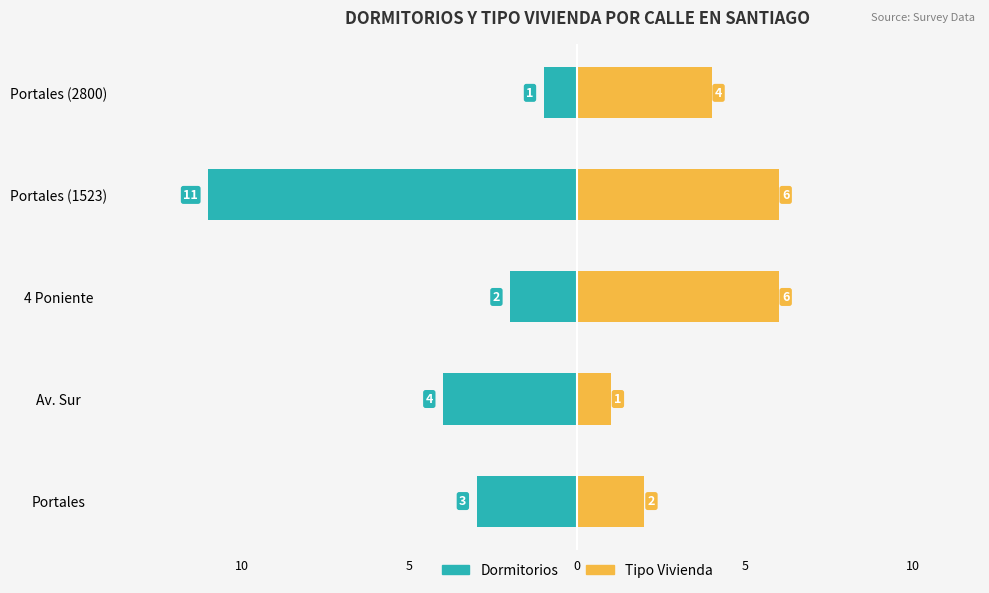

Reading left to right, list all the values displayed in this chart.

Dormitorios: -3	-4	-2	-11	-1
Tipo Vivienda: 2	1	6	6	4